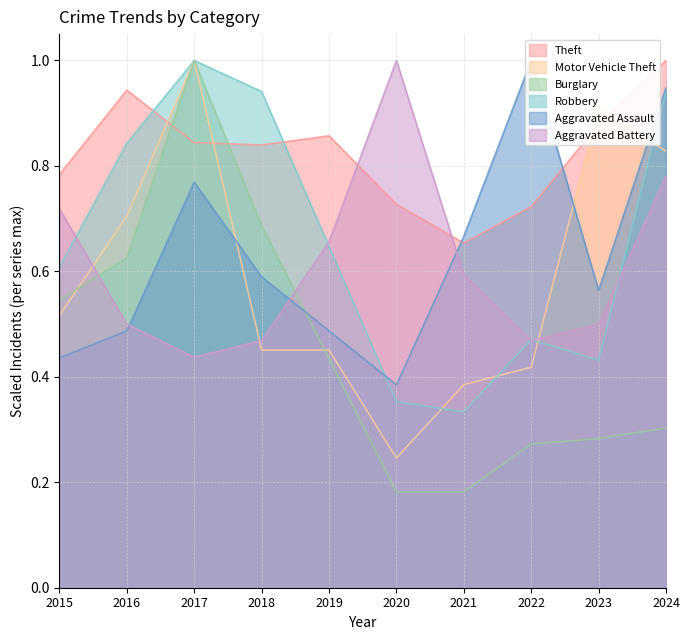

Reading left to right, transcribe all the data shown in this chart.

Theft: 0.8	0.9	0.8	0.8	0.9	0.7	0.7	0.7	0.9	1.0
Motor Vehicle Theft: 0.5	0.7	1.0	0.5	0.5	0.2	0.4	0.4	0.9	0.8
Burglary: 0.5	0.6	1.0	0.7	0.4	0.2	0.2	0.3	0.3	0.3
Robbery: 0.6	0.8	1.0	0.9	0.6	0.4	0.3	0.5	0.4	0.9
Aggravated Assault: 0.4	0.5	0.8	0.6	0.5	0.4	0.7	1.0	0.6	0.9
Aggravated Battery: 0.7	0.5	0.4	0.5	0.7	1.0	0.6	0.5	0.5	0.8